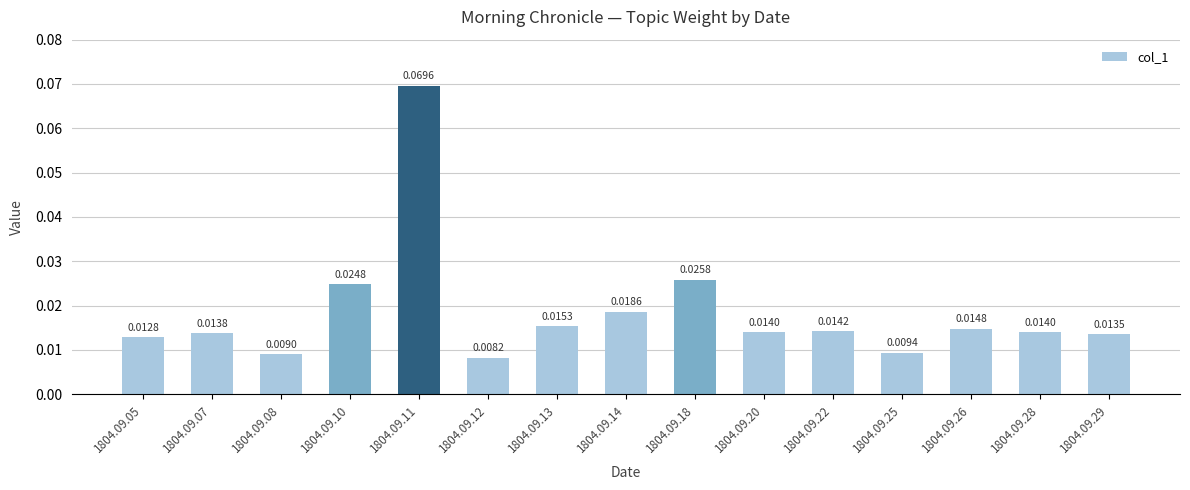

Which has a higher value, 1804.09.26 or 1804.09.12?

1804.09.26